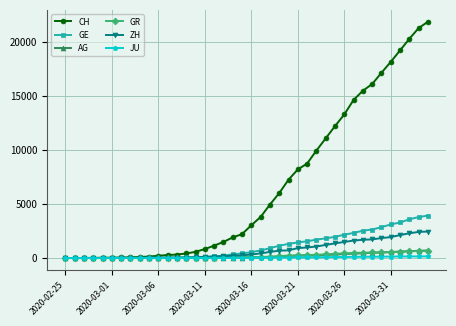

Which series has the widest spread of values?

CH